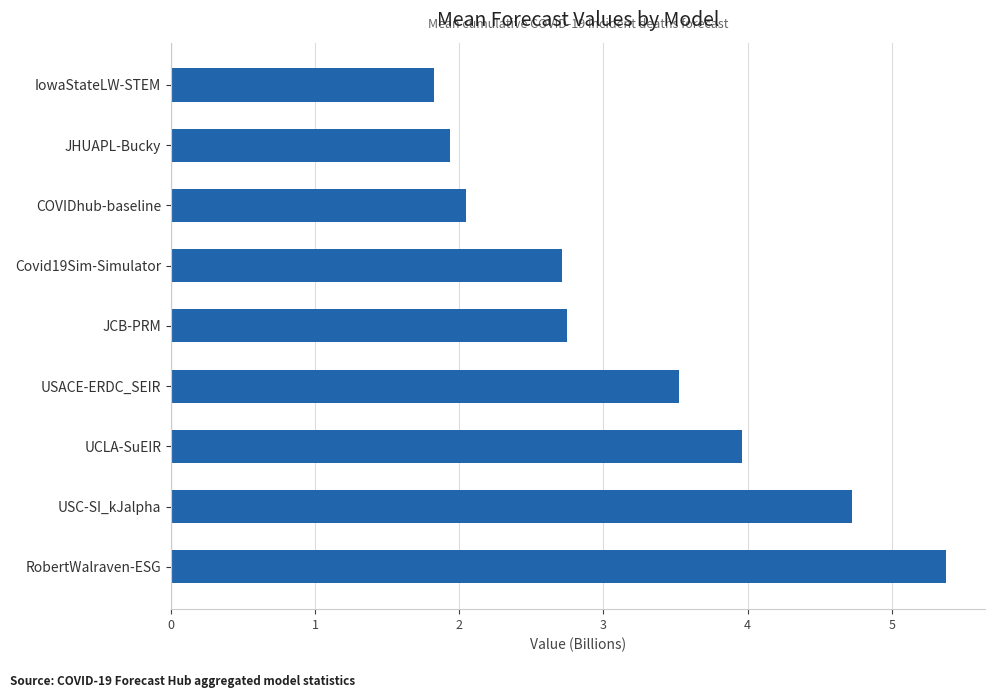

What is the greatest value displayed?

5.4